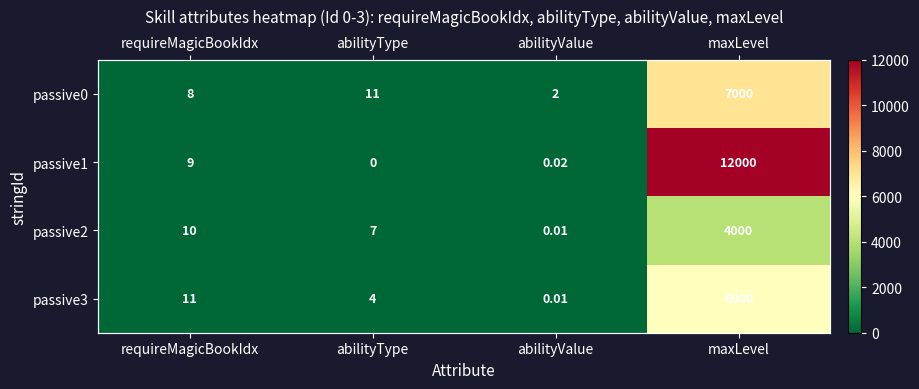

Which series has the largest range (max minus min)?

passive1